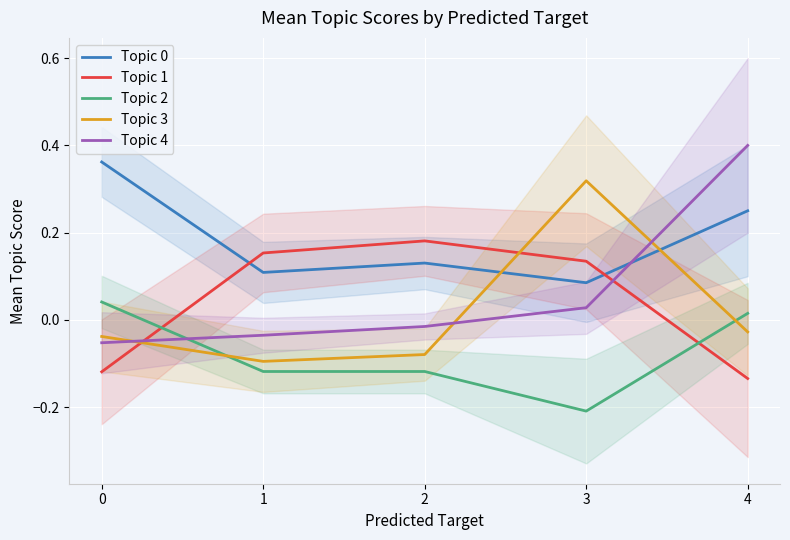

True or false: Topic 1 and Topic 3 intersect in this chart.

True